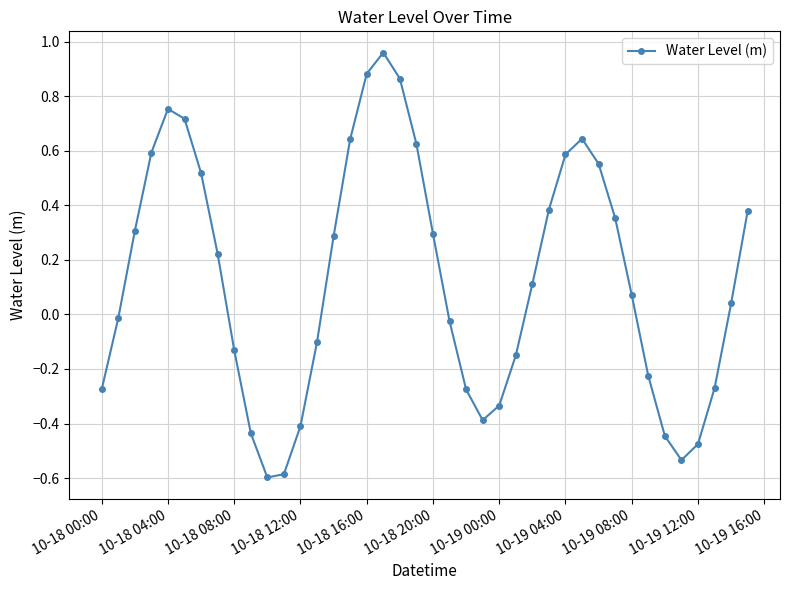

What is the minimum value shown in the chart?

-0.6